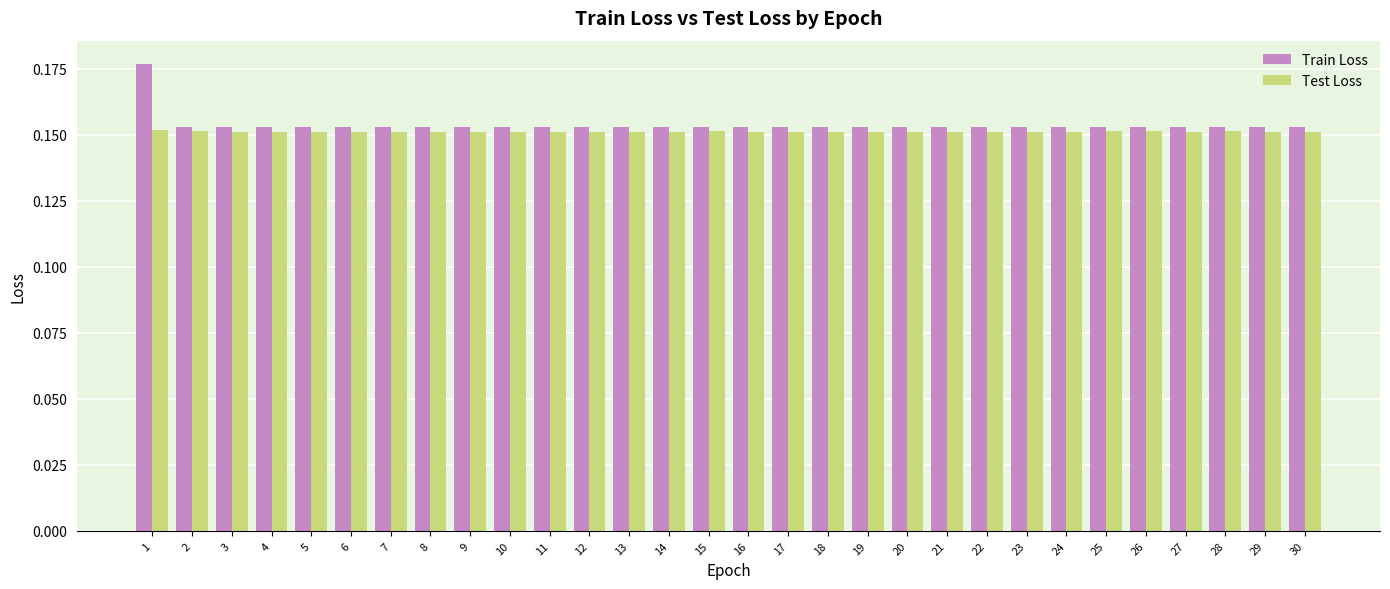

Count the Train Loss values in the range 0 to 1.

30